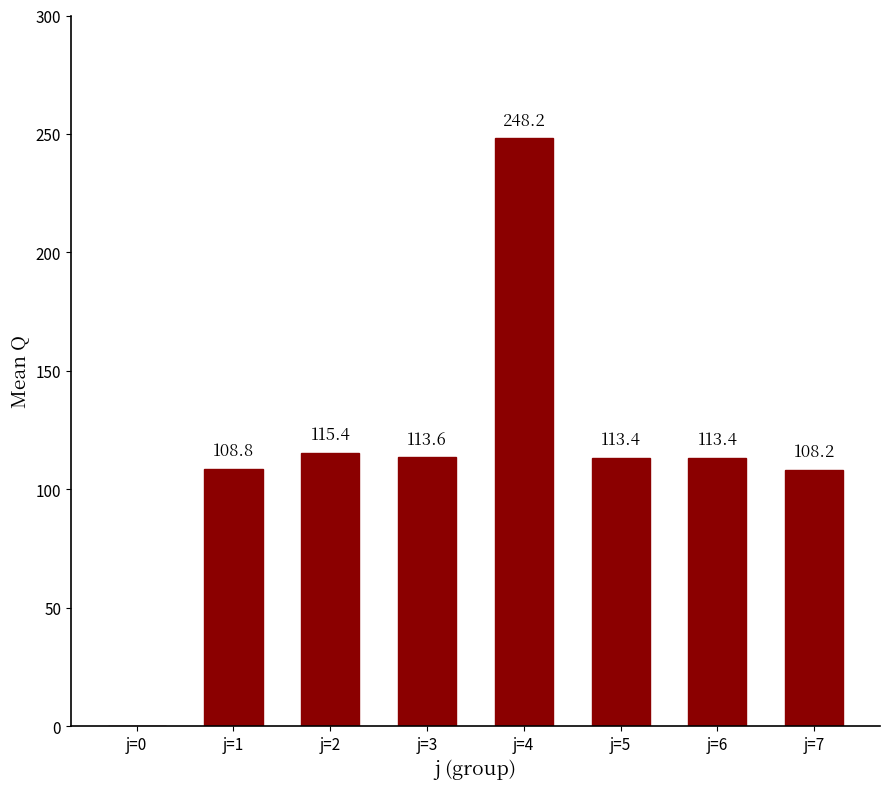

Which has a higher value, j=1 or j=5?

j=5